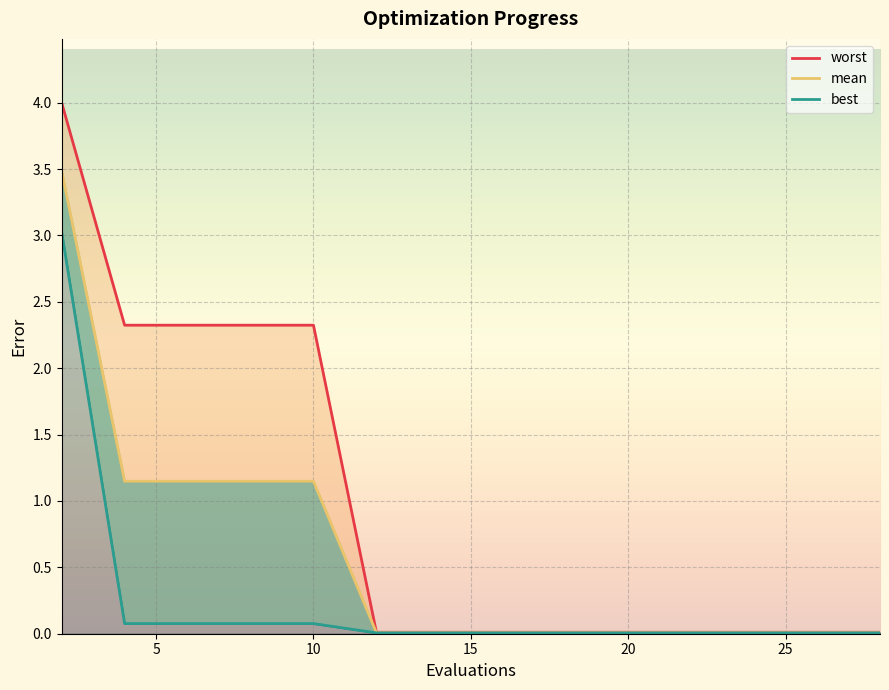

Which series has the largest range (max minus min)?

worst_line